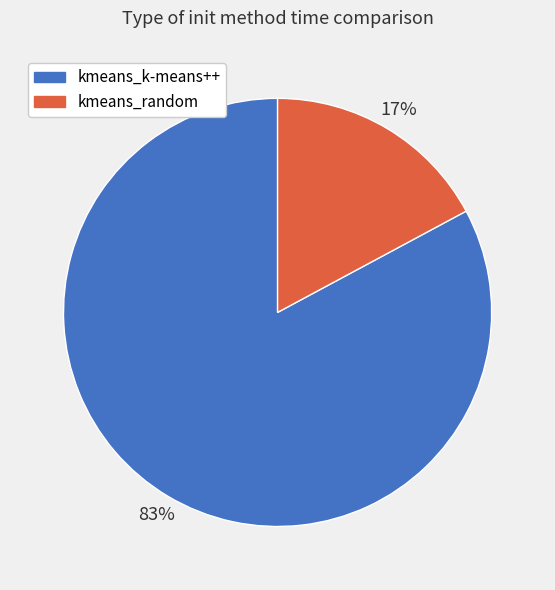

Does kmeans_k-means++ account for over 50% of the chart?

Yes